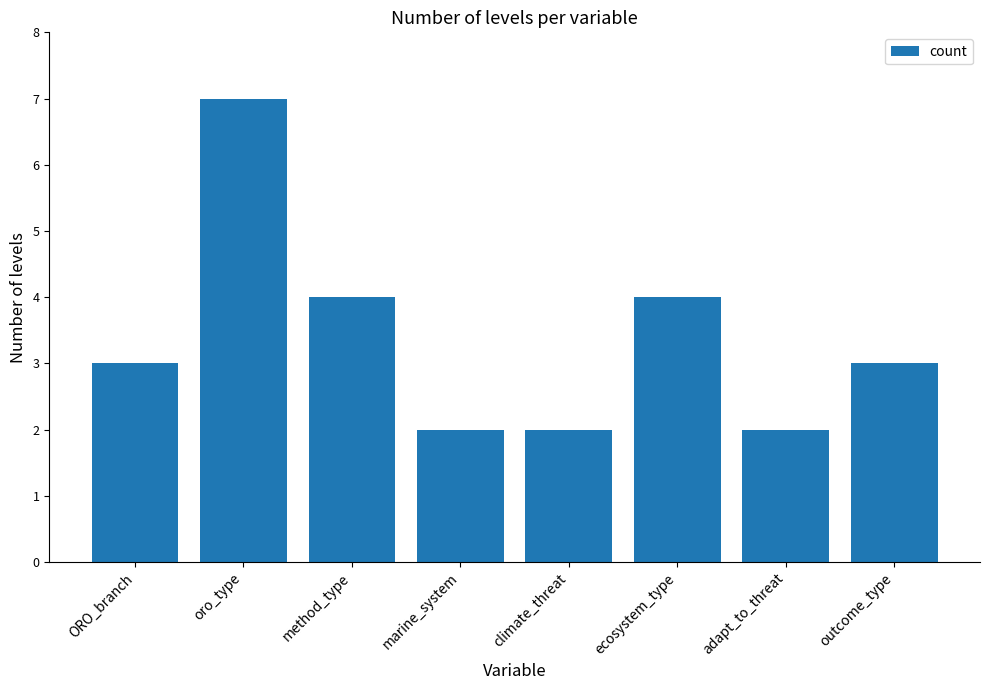

What is the maximum value shown in the chart?

7